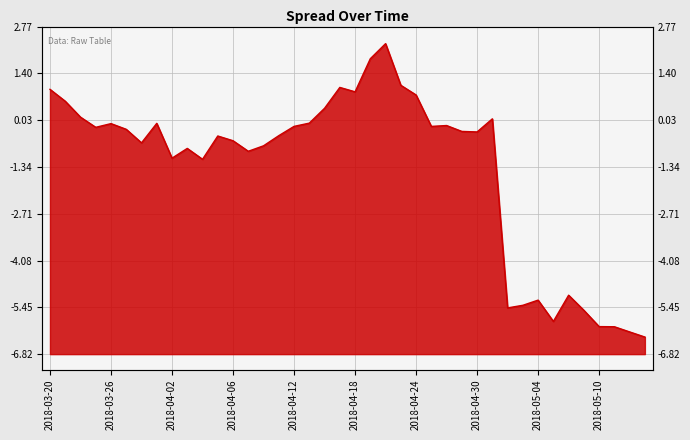

What value does the data have at 34?

-5.1